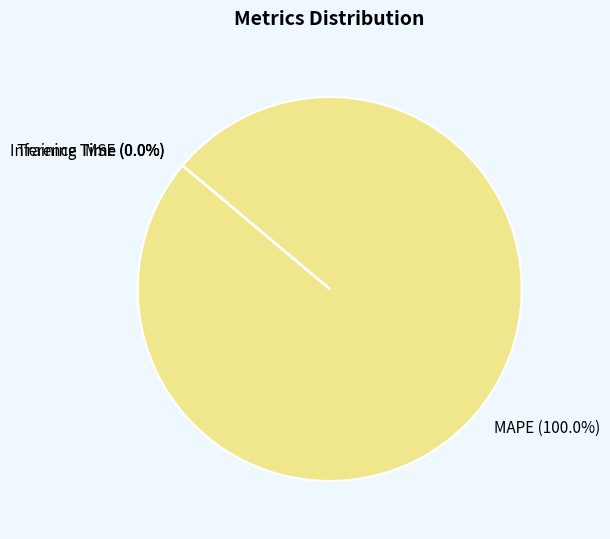

To the nearest percent, what is the average slice percentage?

25%